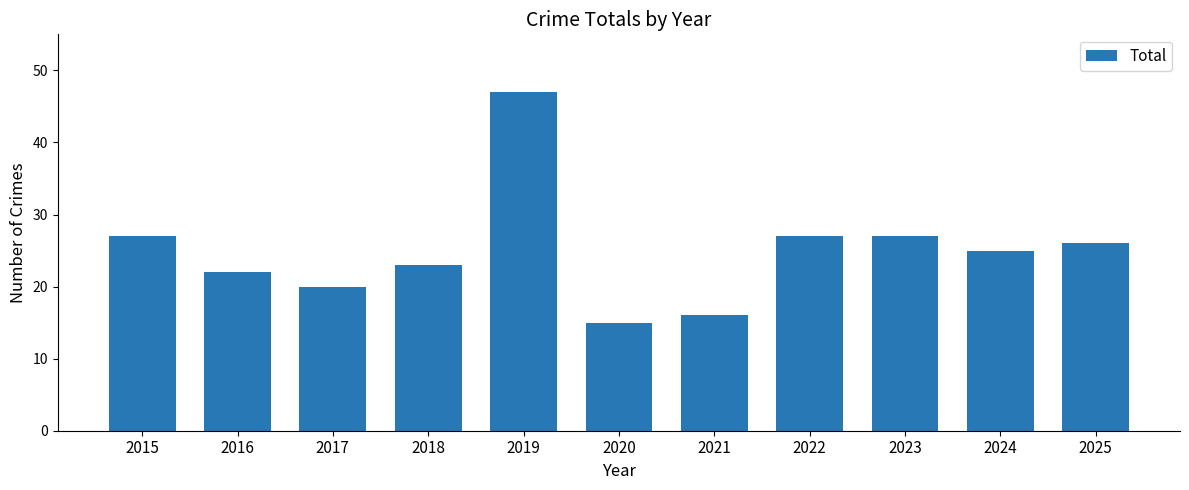

Reading right to left, list all the values displayed in this chart.

26	25	27	27	16	15	47	23	20	22	27